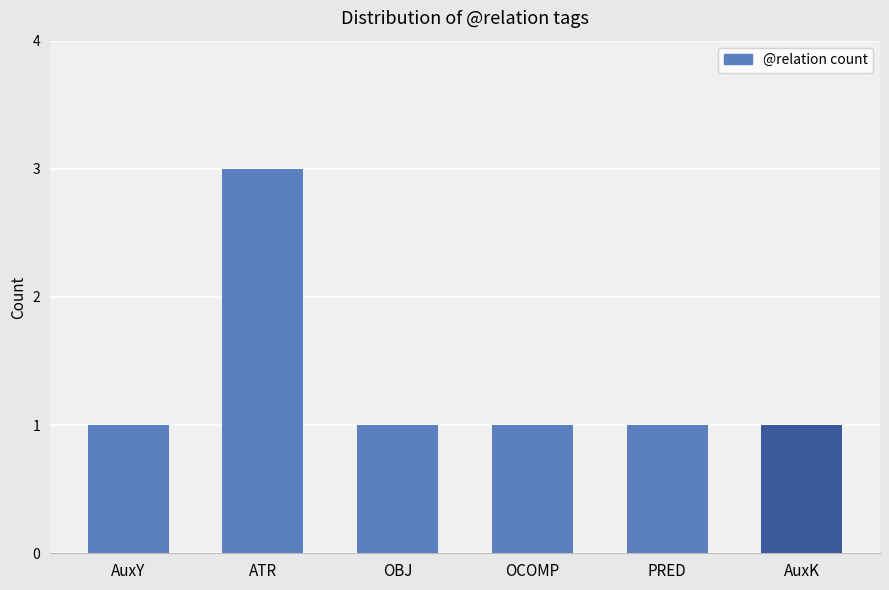

Are the bars horizontal?

No